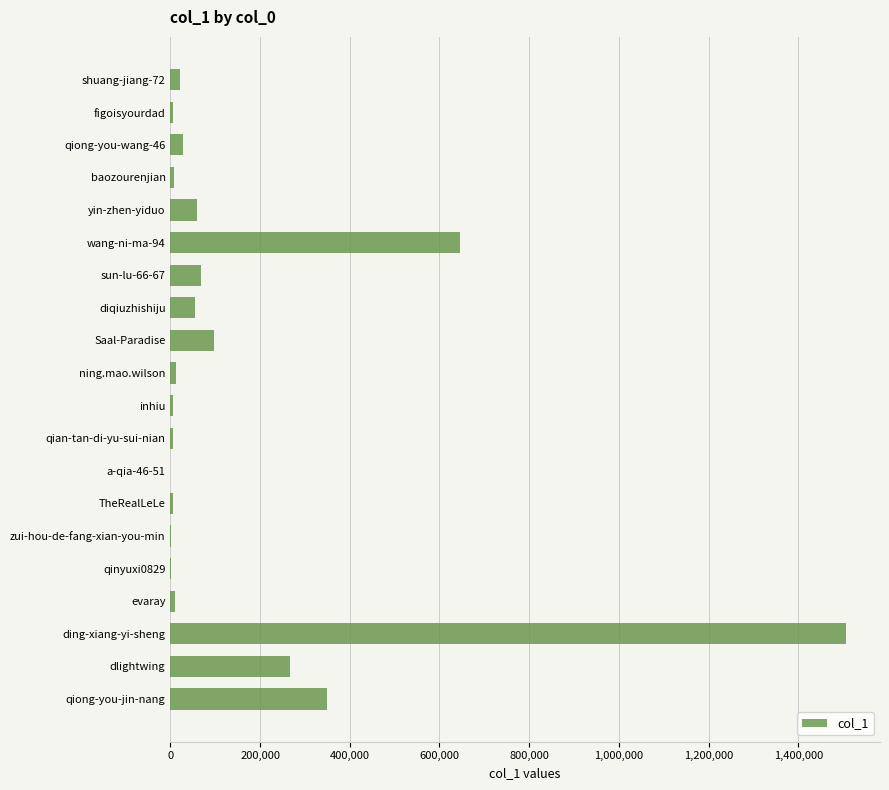

At which label is the value closest to 753602?

wang-ni-ma-94